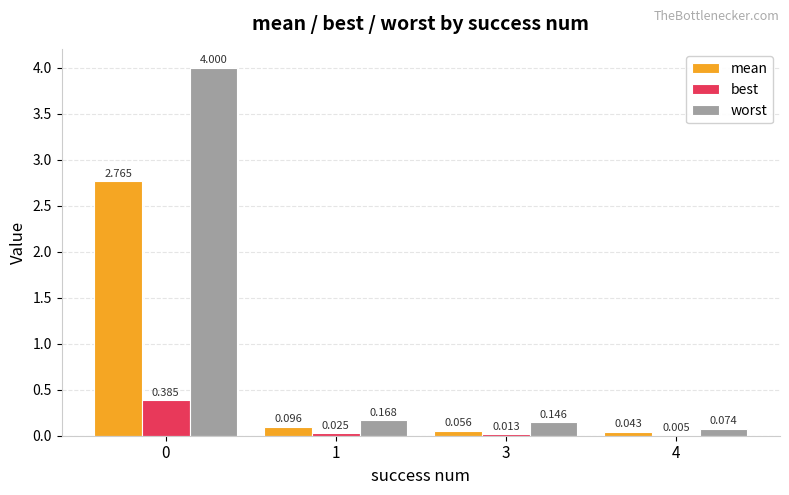

What is the greatest value displayed?

4.0